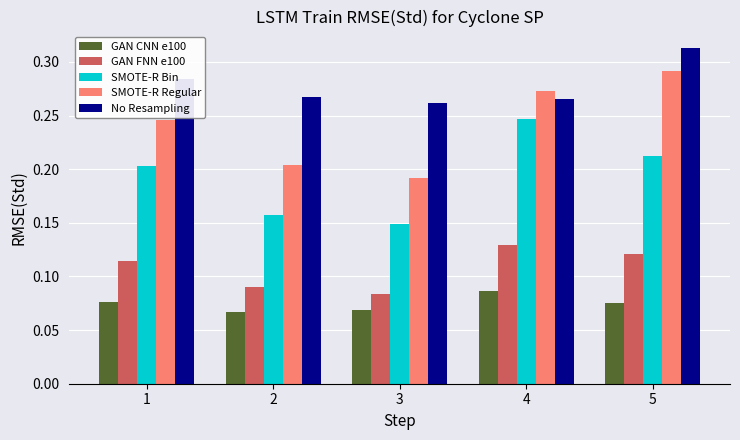

Between 1 and 2, which series saw the biggest shift?

SMOTE-R Bin